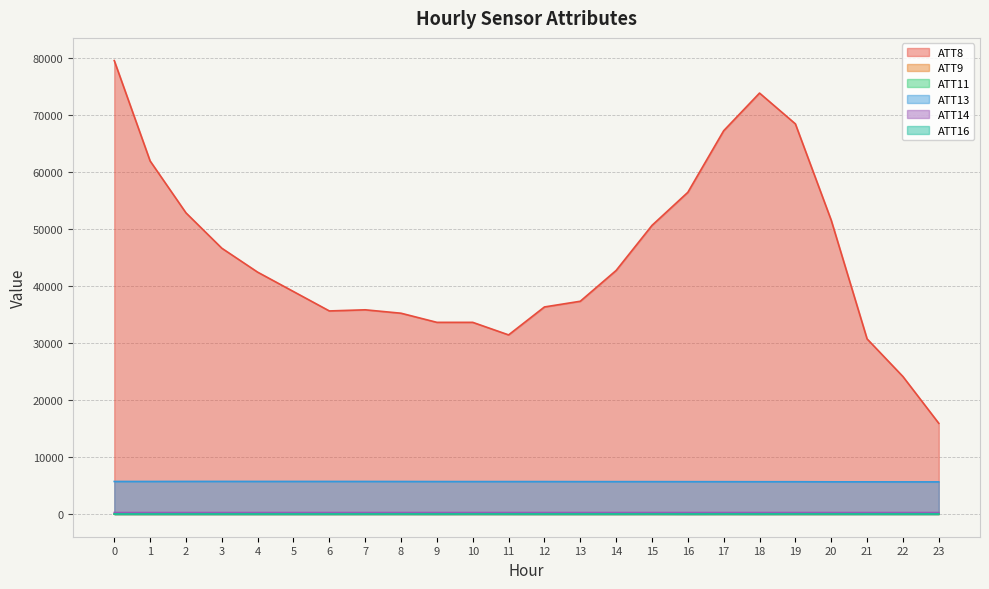

Which series has the largest range (max minus min)?

ATT8